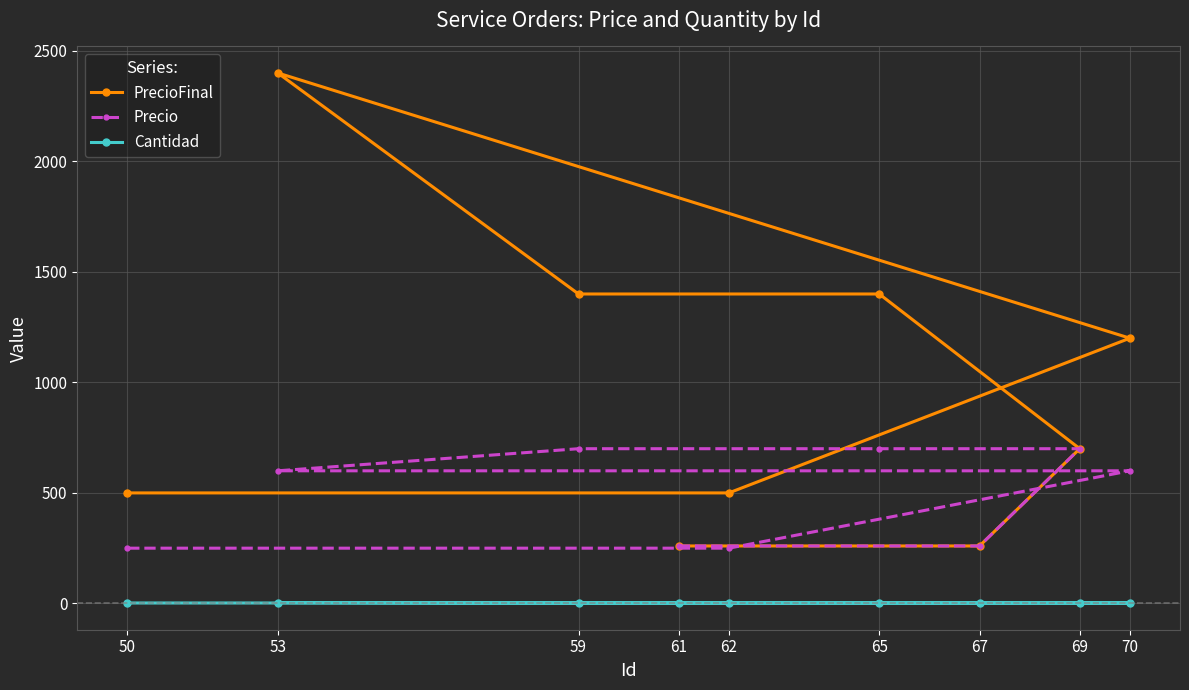

At which category does PrecioFinal reach its first local peak?

53